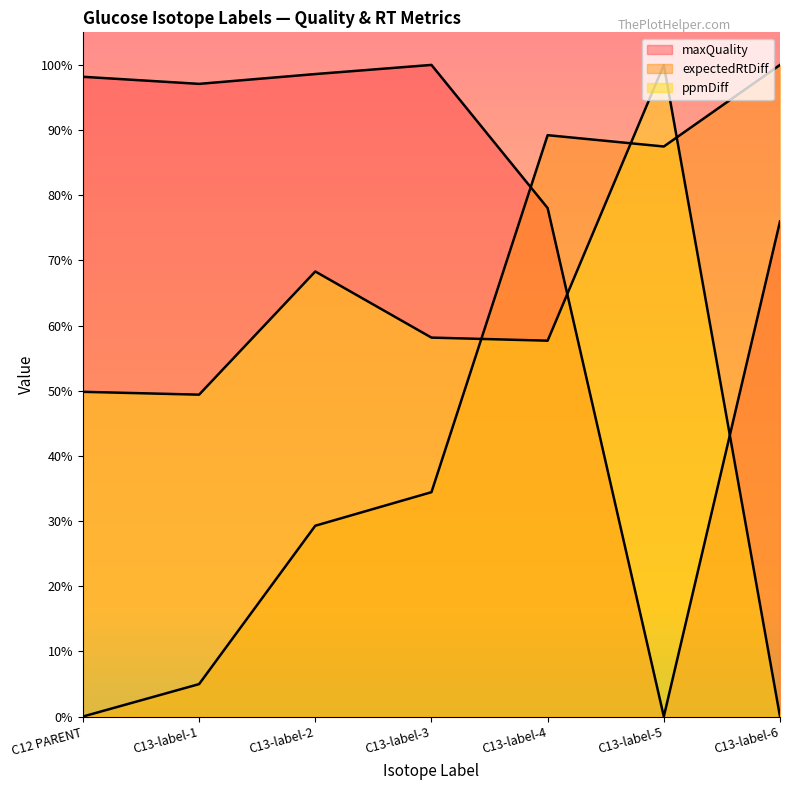

What is the approximate value of ppmDiff at C13-label-2?

0.7